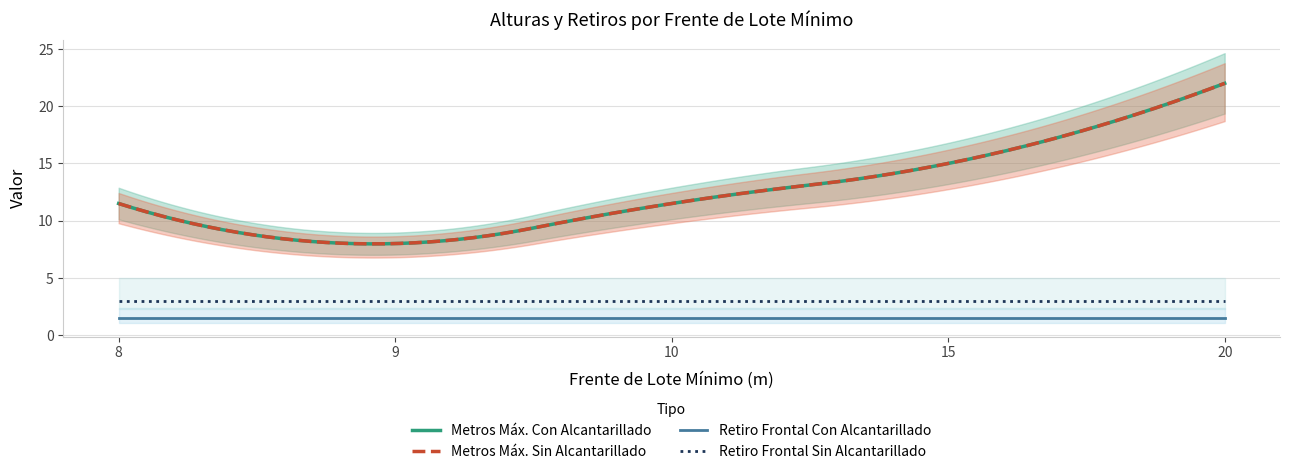

What is the difference between the maximum and minimum values in the Metros Máximos (Sin Alcantarillado) series?

14.0